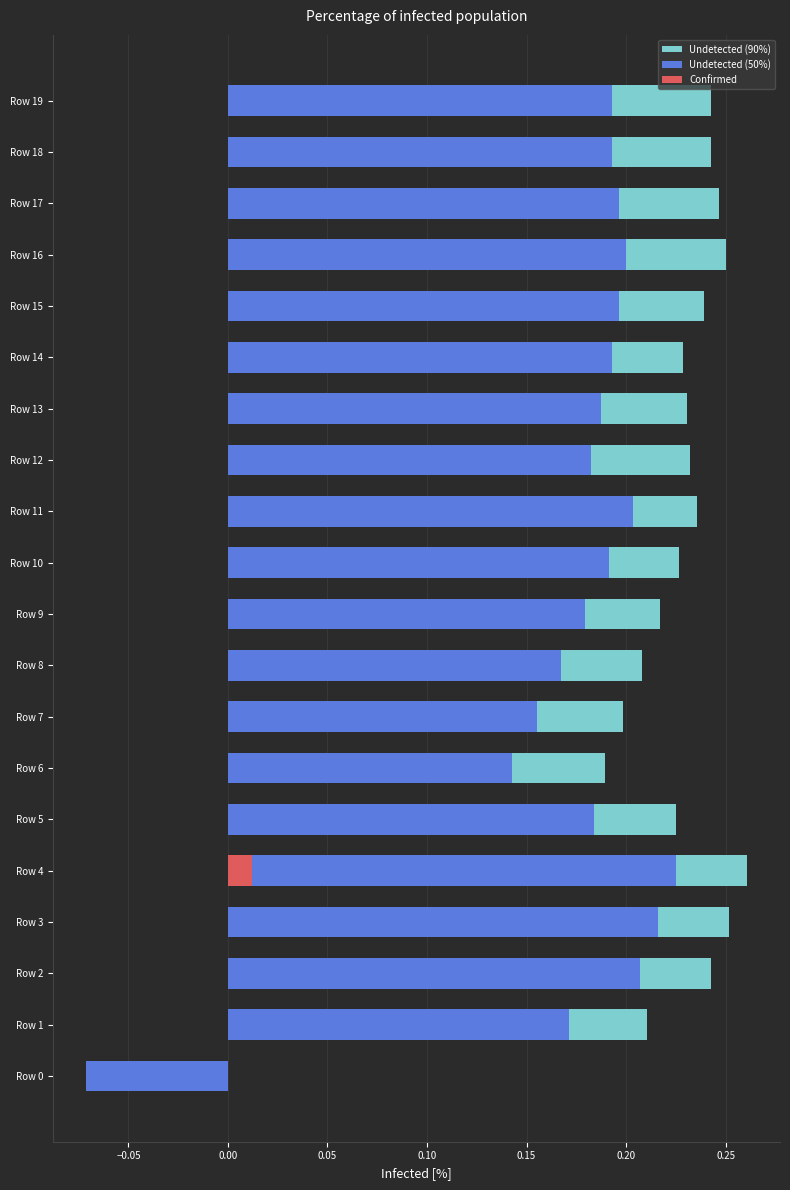

How many Confirmed values are between 0 and 1?

20